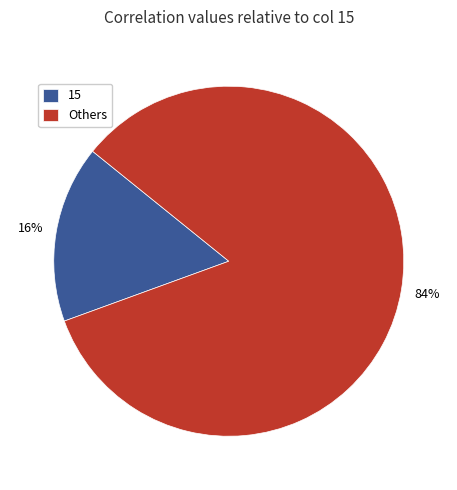

To the nearest percent, what is the average slice percentage?

50%